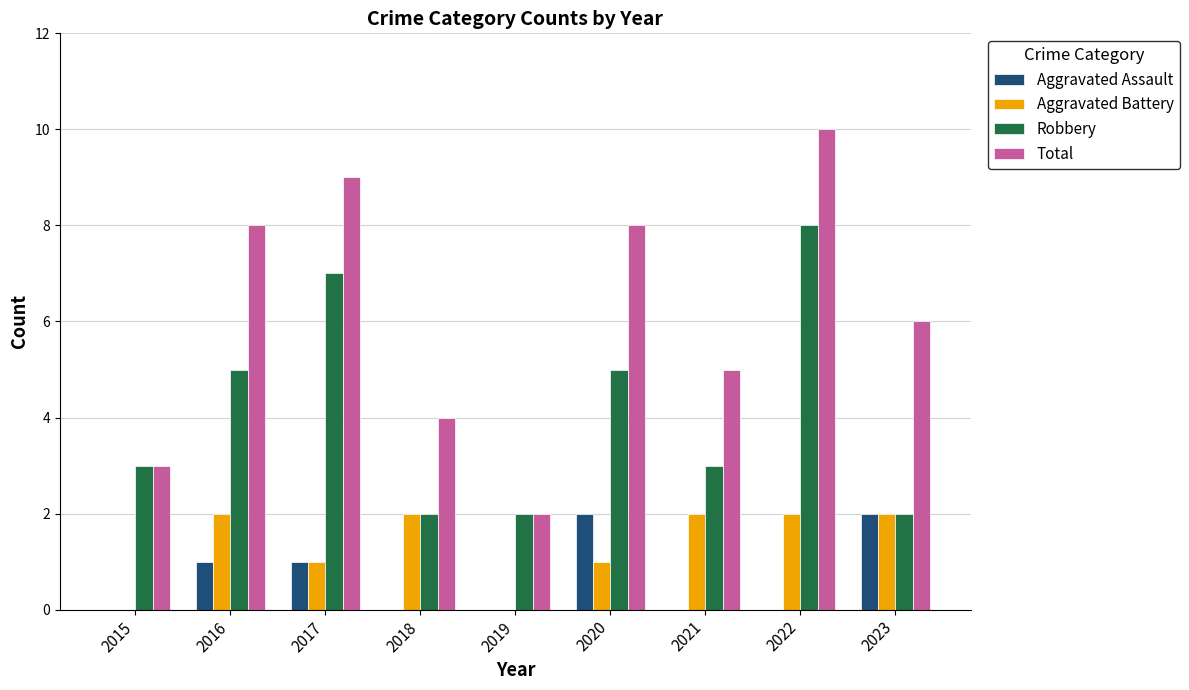

Does the chart contain stacked bars?

No